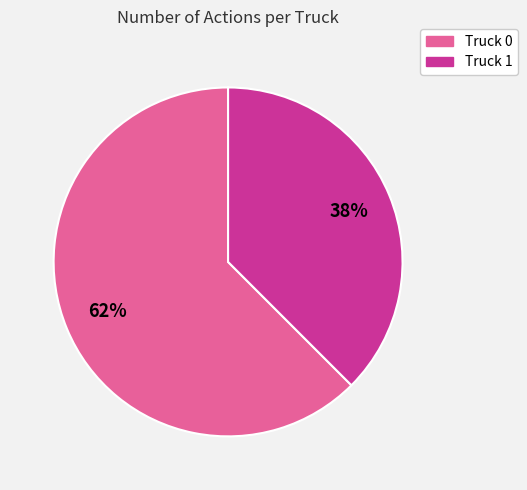

Which category has the biggest portion of the pie?

Truck 0